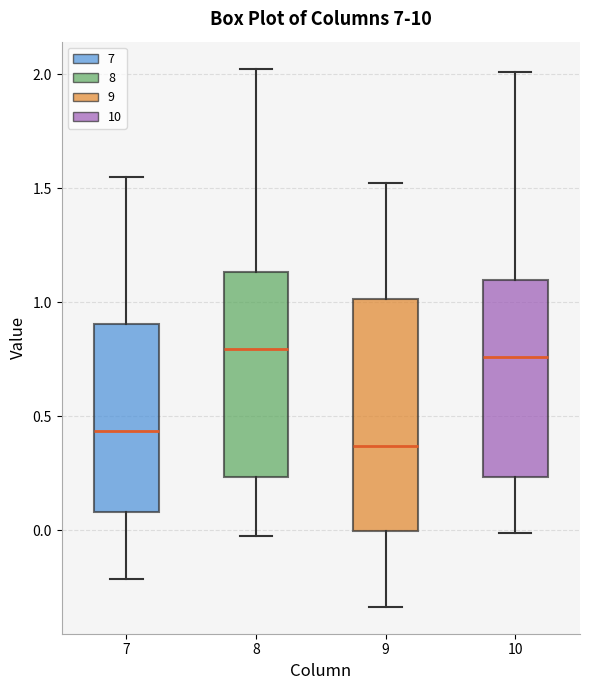

Comparing the boxes themselves (not the whiskers), which one is the tallest?

9